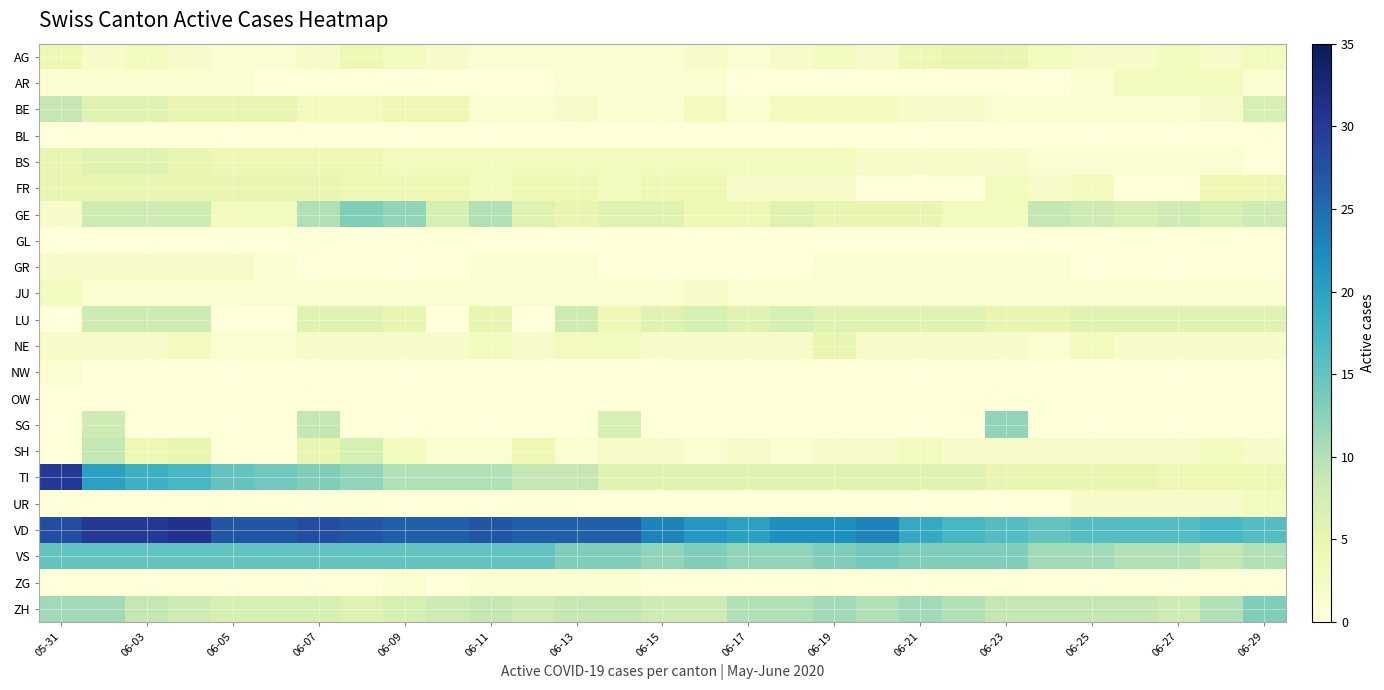

Reading right to left, extract all data points from this chart.

AG: 3	2	3	2	2	3	5	5	4	2	3	2	1	2	1	1	1	1	1	2	3	4	2	1	1	2	3	2	4
AR: 1	3	3	3	1	0	0	0	0	0	0	0	0	1	1	1	1	0	0	0	0	0	0	0	1	1	1	1	1
BE: 7	2	1	1	1	1	1	2	2	3	3	3	1	3	1	1	2	1	1	4	4	3	3	5	5	5	6	6	9
BL: 0	0	0	0	0	0	0	0	0	0	0	0	0	0	0	0	0	0	0	0	0	0	0	0	0	0	0	0	0
BS: 0	1	1	1	1	1	2	2	2	2	3	3	3	3	3	3	3	3	3	3	3	4	4	4	4	5	6	6	5
FR: 4	4	0	0	3	2	3	0	0	0	2	2	2	4	4	3	4	4	3	4	4	4	5	5	5	5	5	5	5
GE: 8	7	8	7	8	9	3	3	5	5	5	6	4	4	6	6	5	6	10	7	12	13	10	3	3	8	8	8	2
GL: 0	0	0	0	0	0	0	0	0	0	0	0	0	0	0	0	0	0	0	0	0	0	0	0	0	0	0	0	0
GR: 0	0	0	0	0	1	1	1	1	1	1	0	0	0	0	0	1	1	1	0	0	0	0	1	2	2	2	2	2
JU: 1	1	1	1	1	1	1	1	1	1	1	1	1	2	1	1	1	1	1	1	1	1	1	1	1	1	1	1	3
LU: 6	6	6	6	6	5	5	6	6	6	6	7	6	7	6	4	8	0	5	0	5	6	6	0	0	8	8	8	0
NE: 2	2	2	2	3	1	2	2	2	2	5	2	2	2	2	3	3	2	3	2	2	2	2	1	1	3	2	2	2
NW: 0	0	0	0	0	0	0	0	0	0	0	0	0	0	0	0	0	0	0	0	0	0	0	0	0	0	0	0	1
OW: 0	0	0	0	0	0	0	0	0	0	0	0	0	0	0	0	0	0	0	0	0	0	0	0	0	0	0	0	0
SG: 0	0	0	0	0	0	12	0	0	0	0	0	0	0	0	7	0	0	0	0	0	0	9	0	0	0	0	8	0
SH: 2	3	2	2	2	2	2	2	3	2	2	1	2	1	2	2	1	4	1	1	3	7	5	0	0	5	4	9	0
TI: 4	4	4	5	5	5	5	6	6	6	6	6	6	6	6	6	9	9	10	10	10	12	13	14	15	17	18	20	30
UR: 3	2	2	2	2	0	0	0	0	0	0	0	0	0	0	0	0	0	0	0	0	0	0	0	0	0	0	0	0
VD: 16	17	16	16	16	15	16	17	19	23	22	22	20	21	23	26	26	26	27	26	26	27	28	27	27	31	30	30	28
VS: 10	9	10	10	11	11	13	13	13	14	13	12	12	13	12	13	13	15	15	15	15	15	15	15	15	15	15	15	15
ZG: 0	0	0	0	0	0	0	0	0	0	0	0	0	0	0	1	1	1	1	0	1	0	0	0	0	0	0	0	0
ZH: 13	10	8	9	9	9	9	10	11	10	11	10	10	8	8	9	9	8	9	8	7	6	7	7	7	8	9	11	11